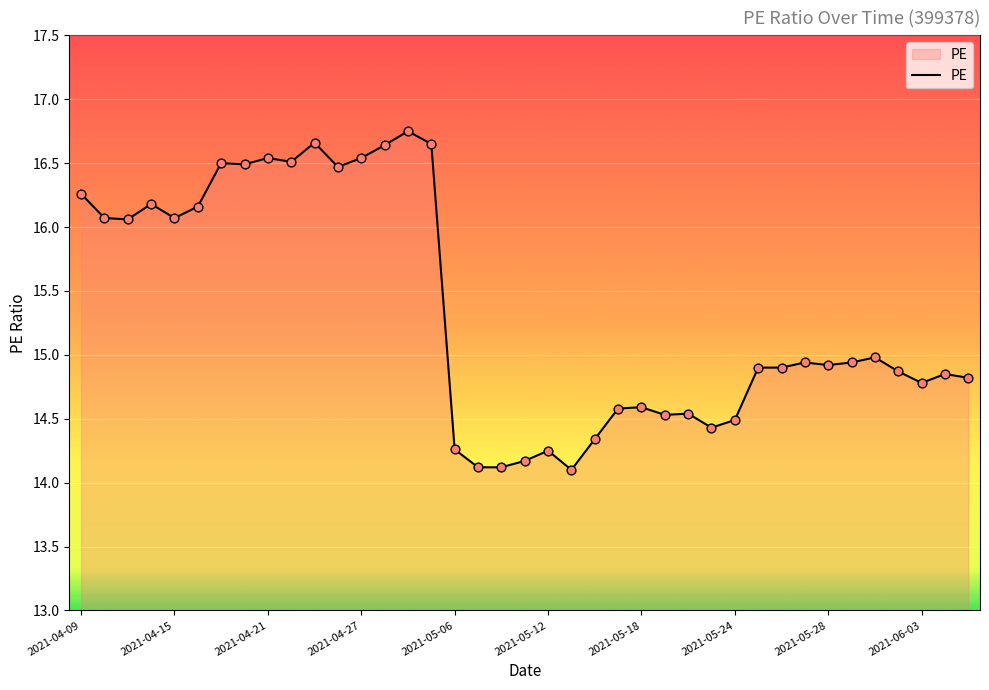

What is the minimum value shown in the chart?

14.1